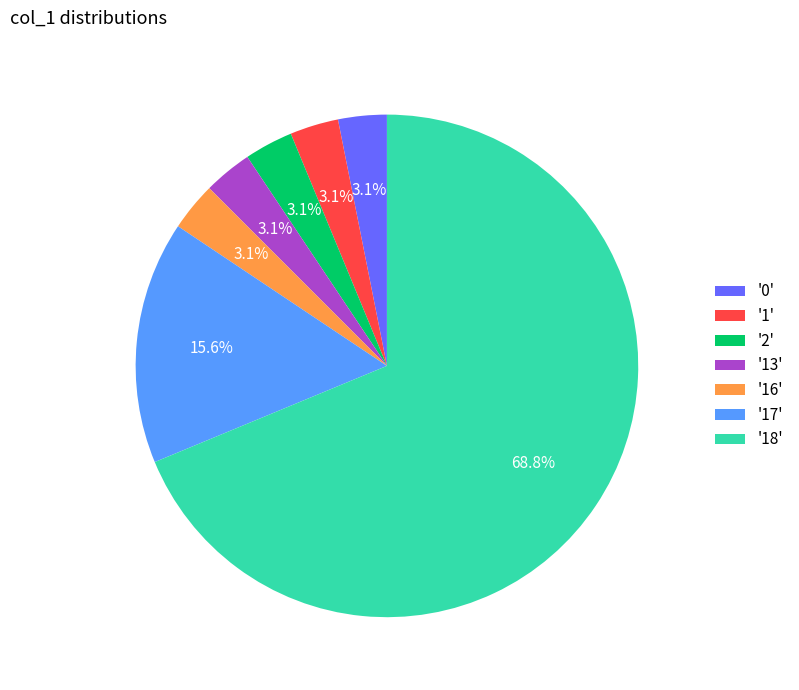

What is the ratio of the value at '17' to the value at '16'?

5.0